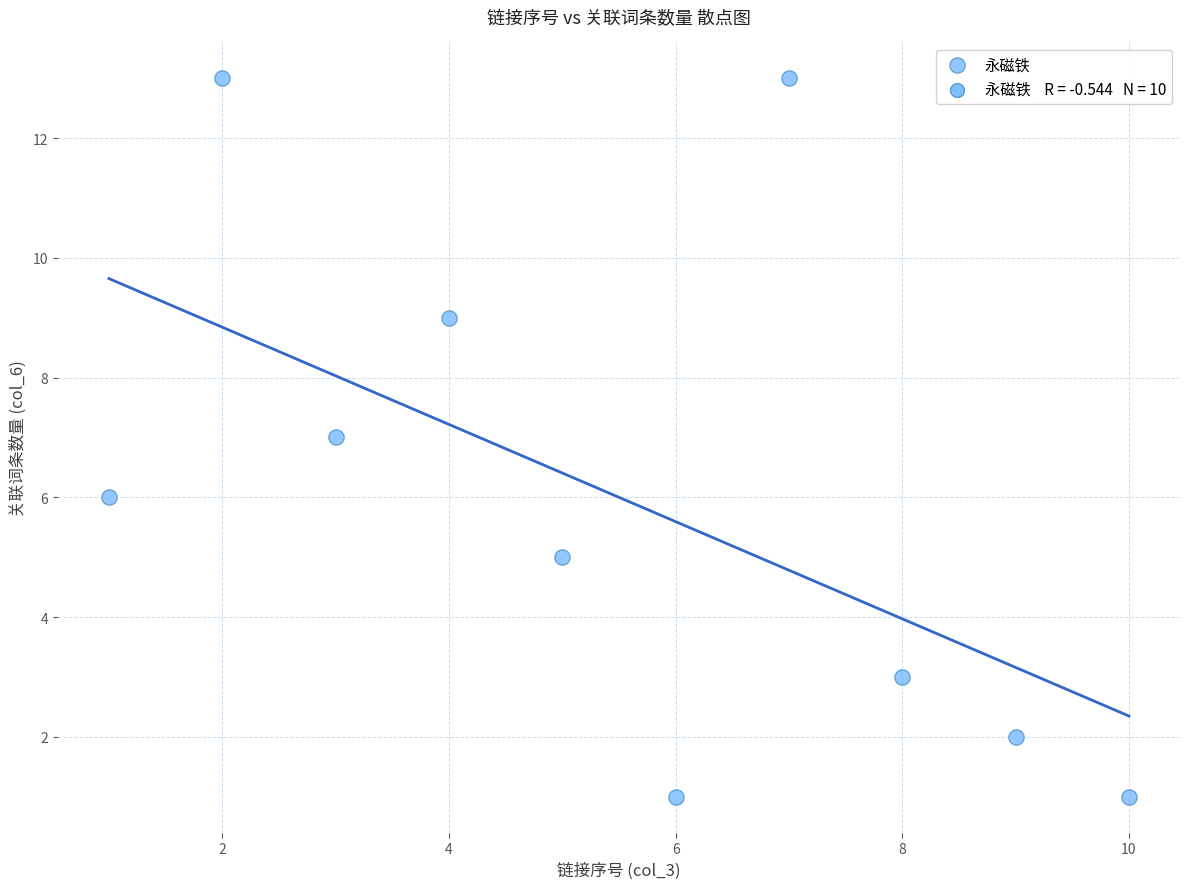

What is the average Y value?

6